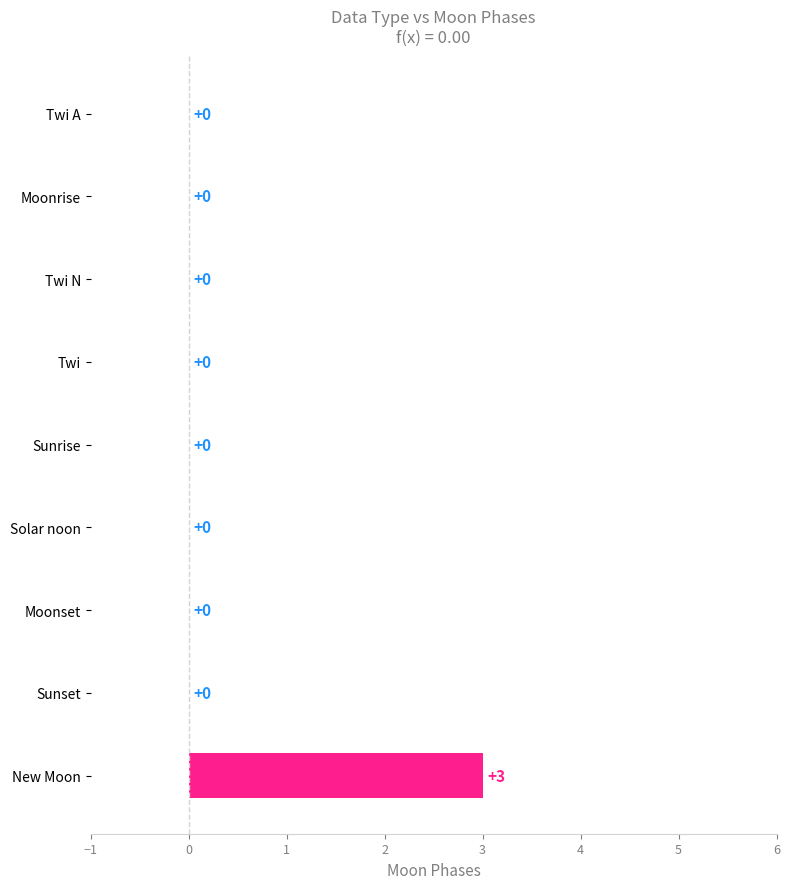

Reading top to bottom, transcribe all the data shown in this chart.

Twi A=0	Moonrise=0	Twi N=0	Twi=0	Sunrise=0	Solar noon=0	Moonset=0	Sunset=0	New Moon=3